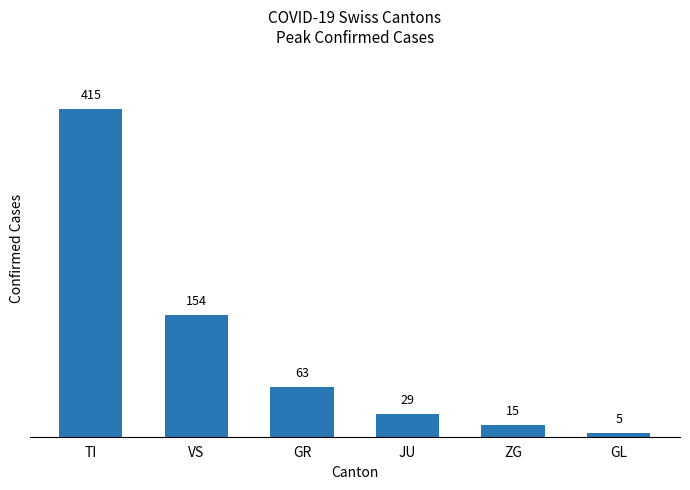

What is the difference between the values at ZG and GR?

48